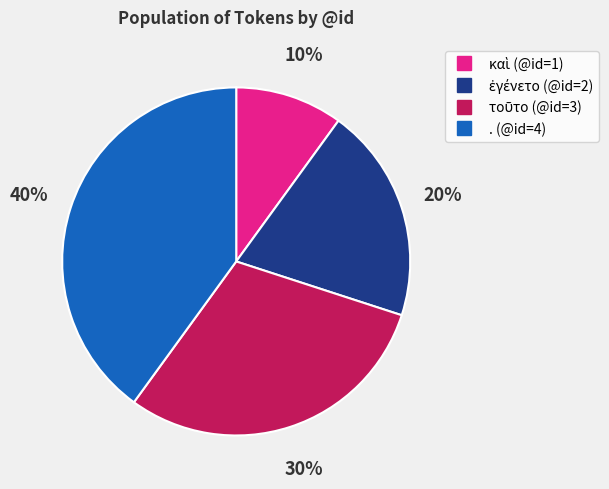

The . slice represents 26% of the pie. True or false?

False